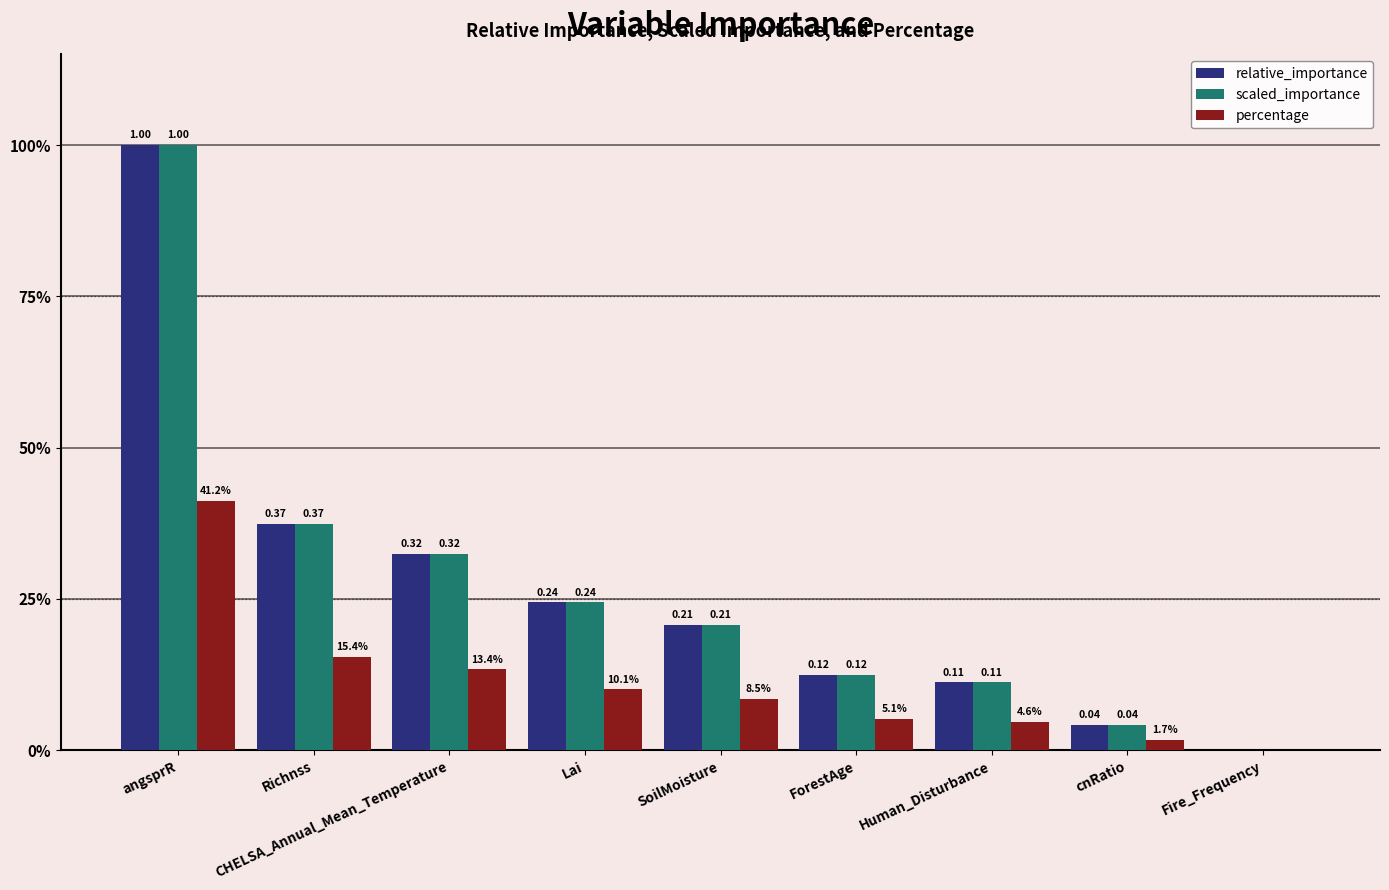

Which series has the largest range (max minus min)?

relative_importance